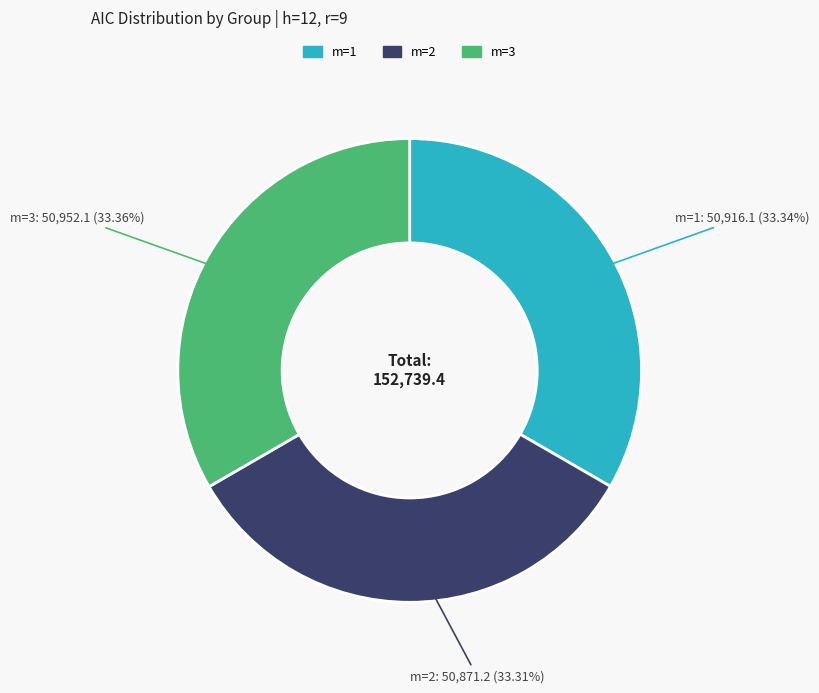

Does m=3 represent more than half of the total?

No